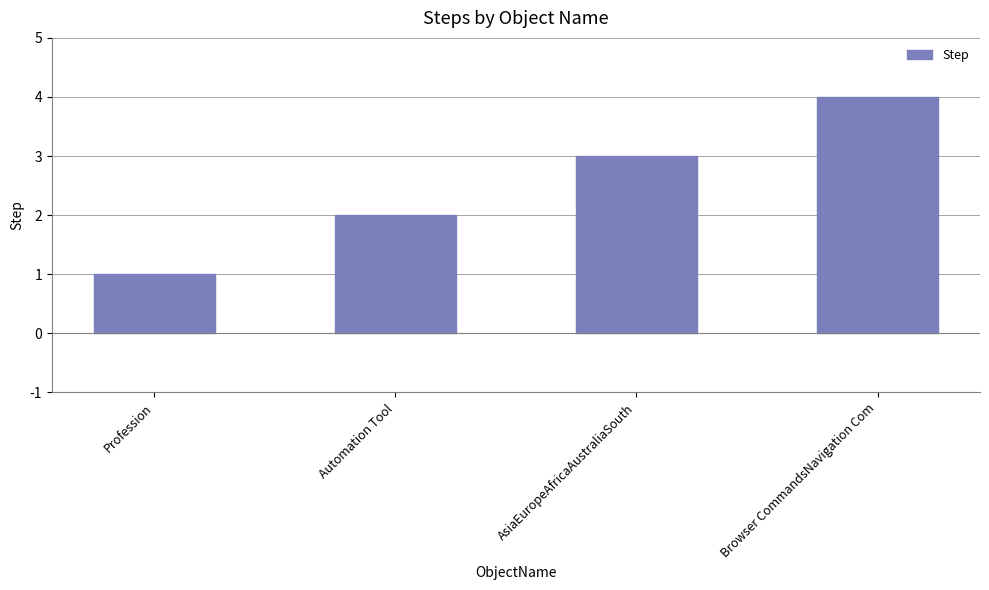

What is the ratio of the value at Profession to the value at AsiaEuropeAfricaAustraliaSouth?

0.3